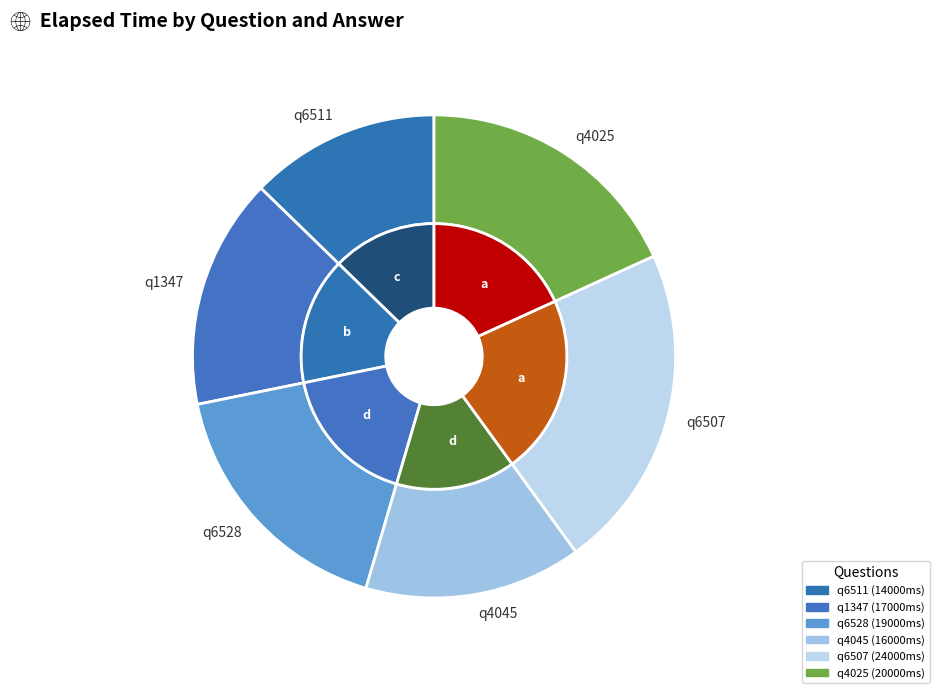

How many segments does this pie chart have?

6